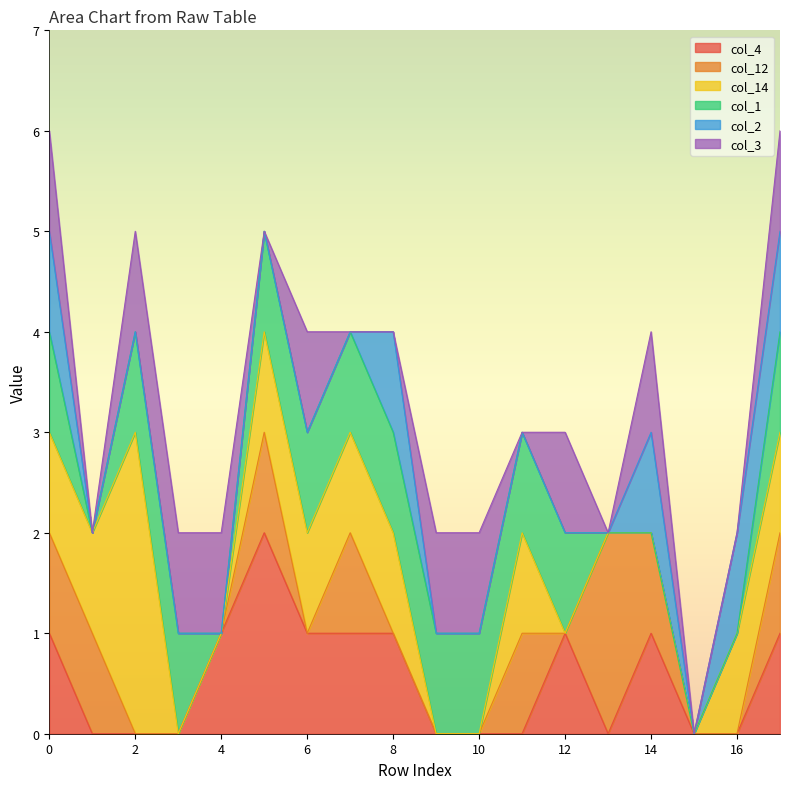

At how many categories does at least one series exceed 2?

1